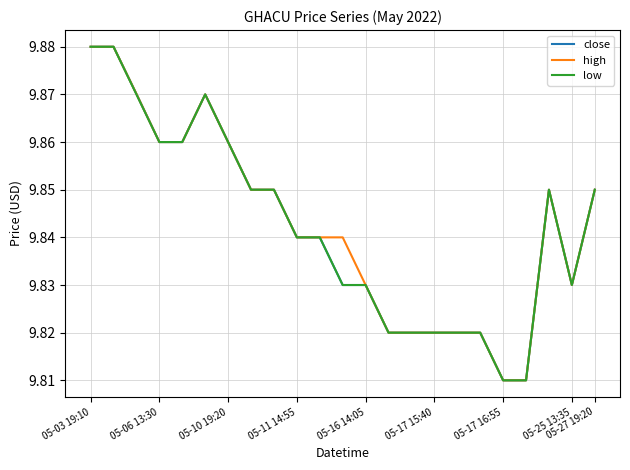

True or false: low has a value of 5.6 at 05-17 15:40.

False